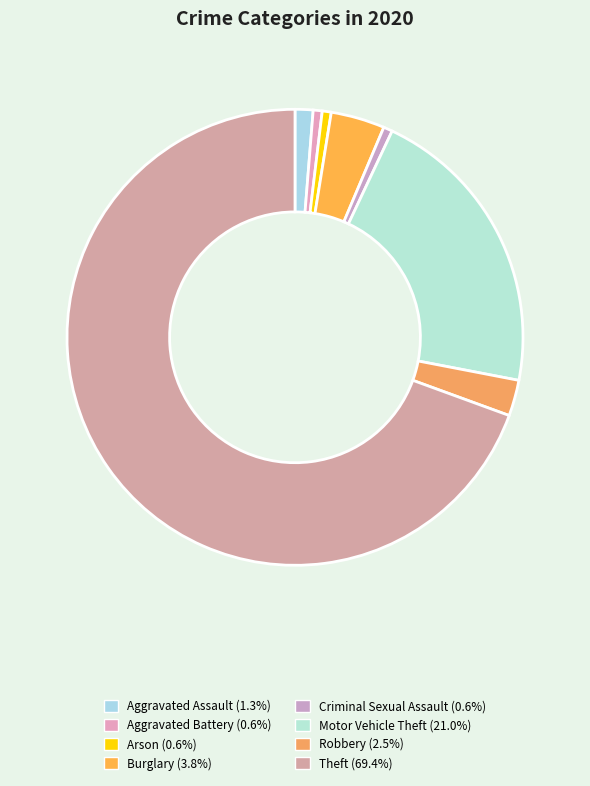

What is the total percentage of Aggravated Assault and Robbery?

3.8%